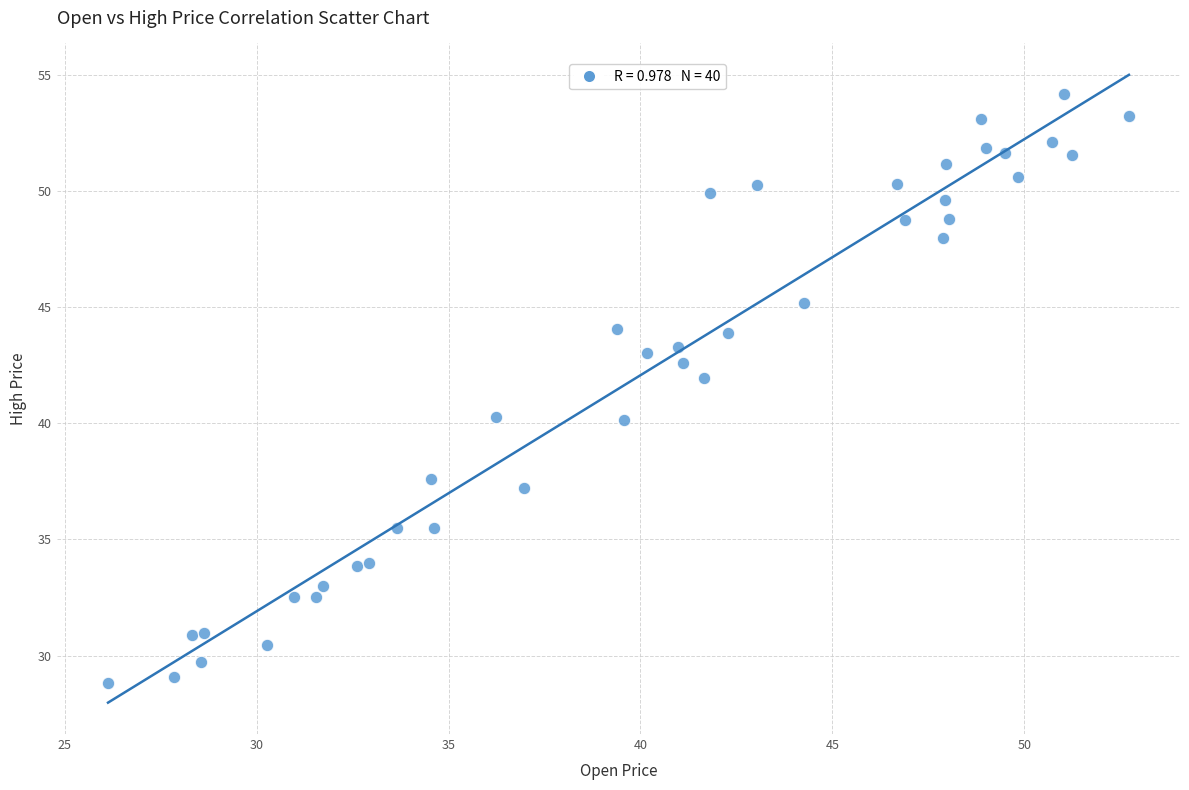

What is the range of X values (max minus min)?

26.6